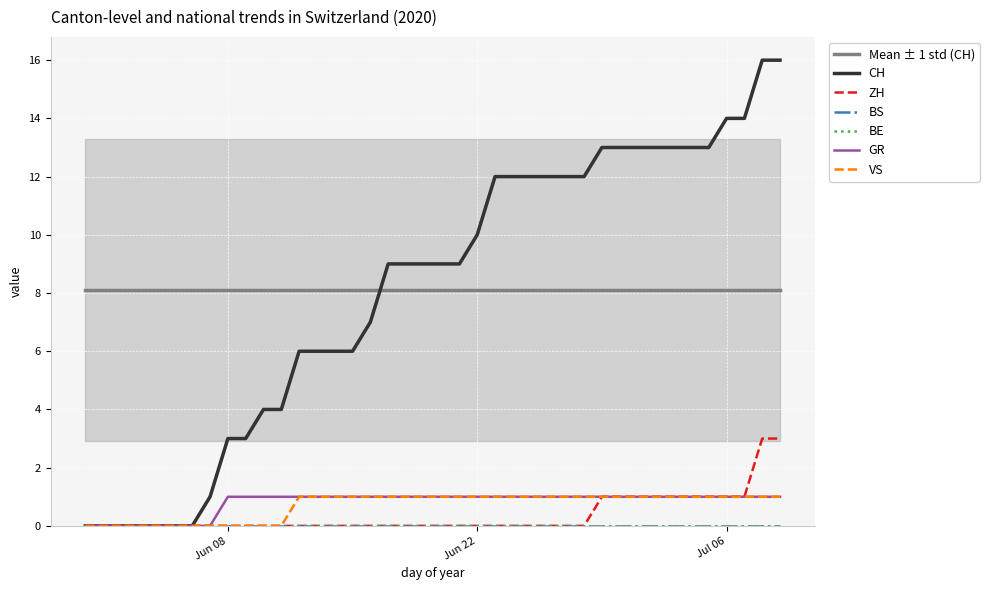

True or false: VS and CH cross at least once.

False